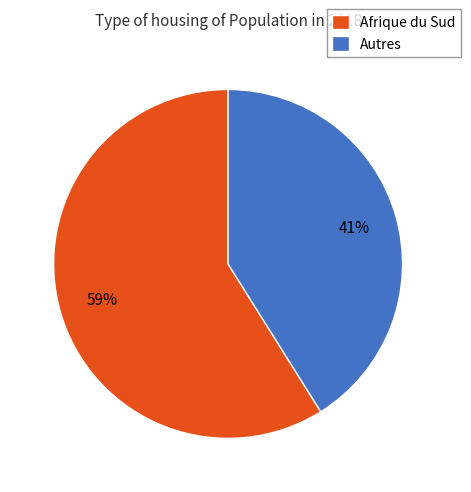

Do Autres and Afrique du Sud together represent more than half of the pie?

Yes